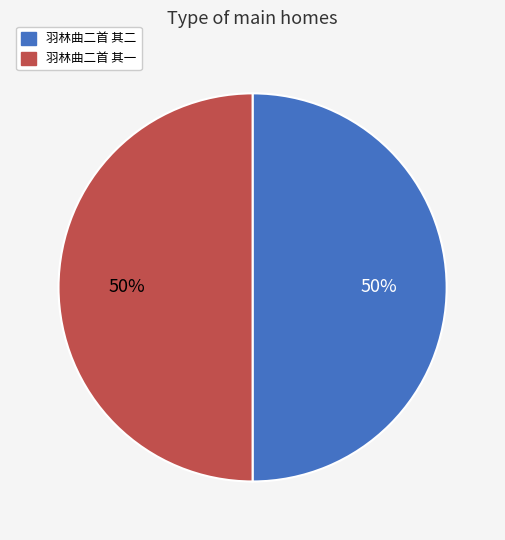

How many segments does this pie chart have?

2